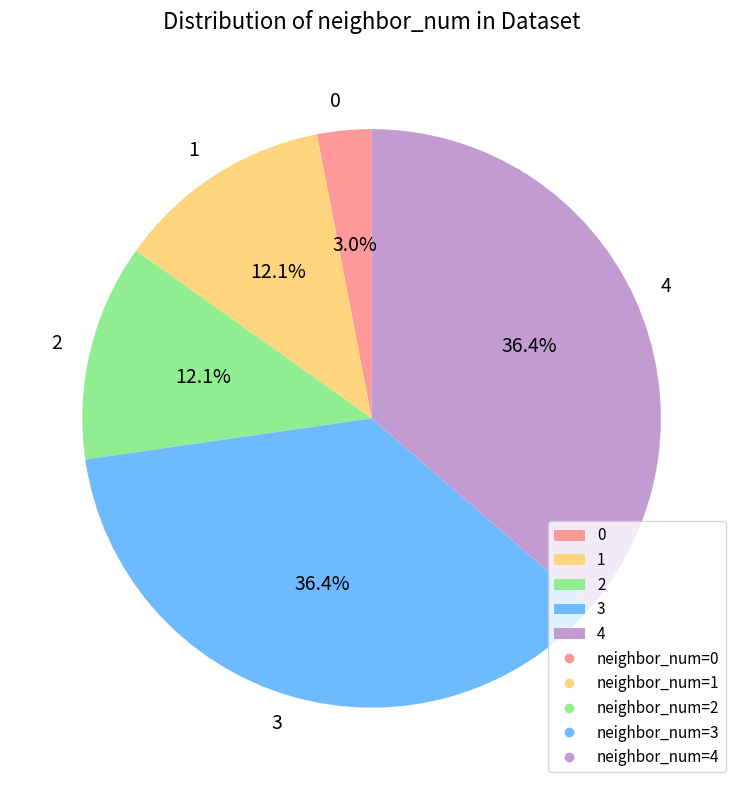

Is it true that 1 is 12% of the pie?

True